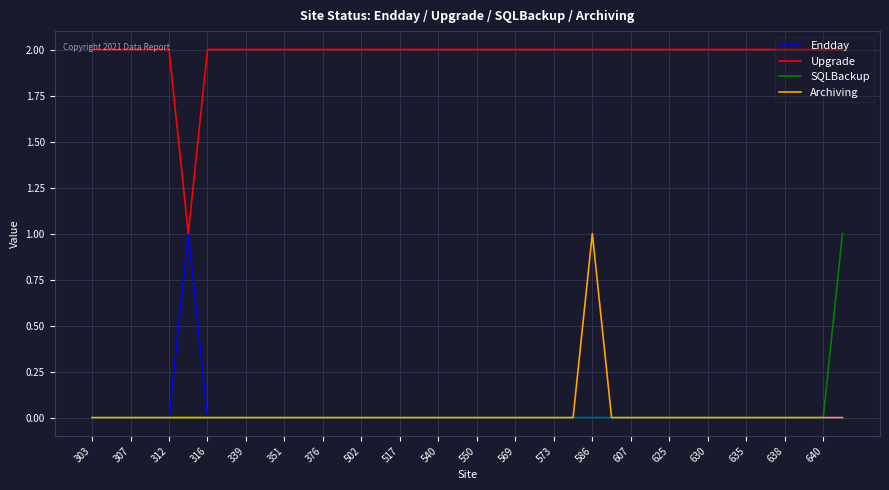

What is the greatest value displayed?

2